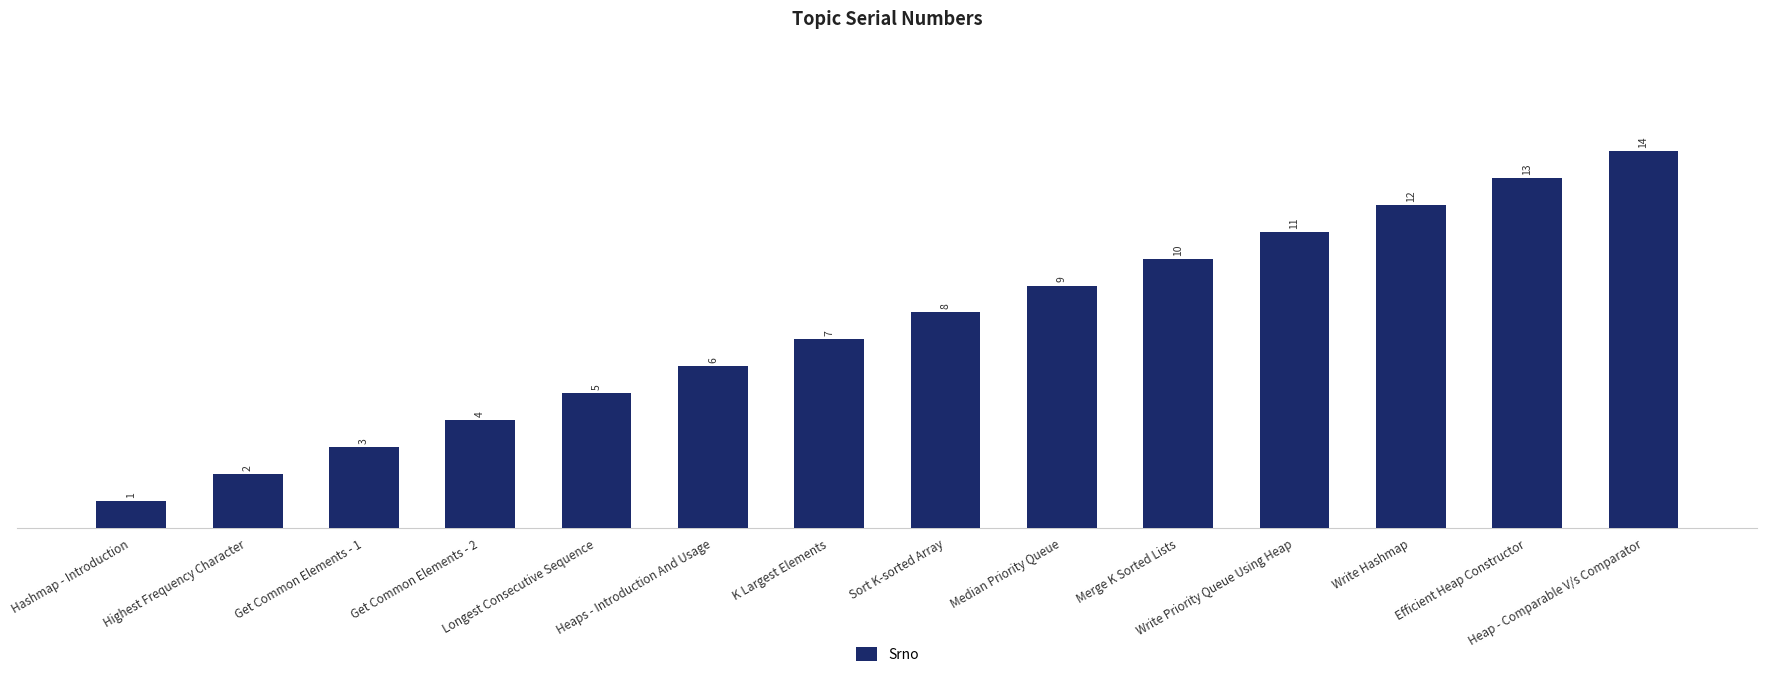

The value at Get Common Elements - 1 is 3. True or false?

True